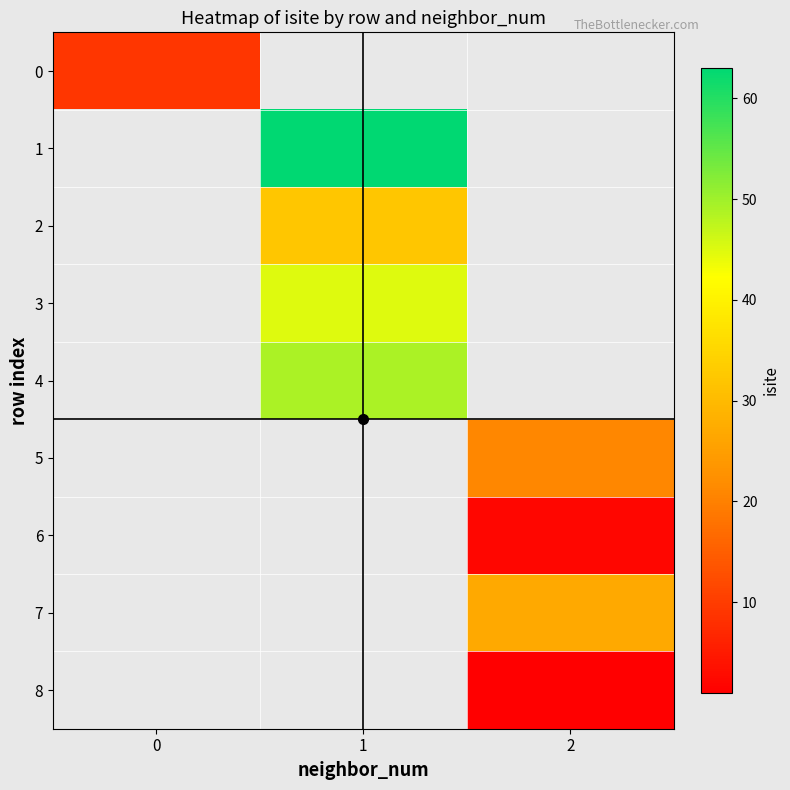

What is the maximum value shown in the chart?

63.0